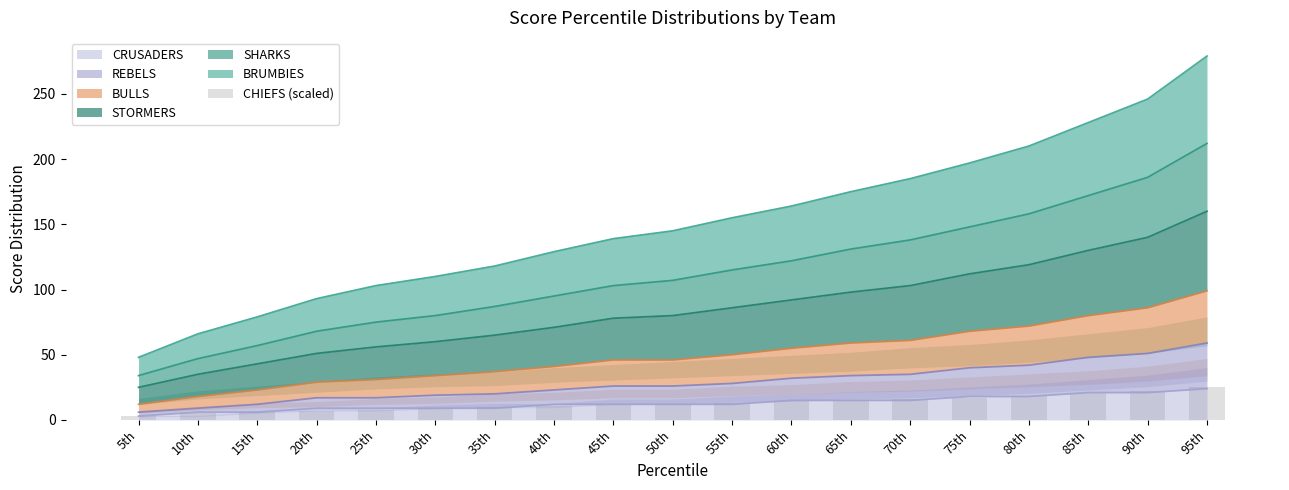

The CRUSADERS series shows 21 at 85th. True or false?

True